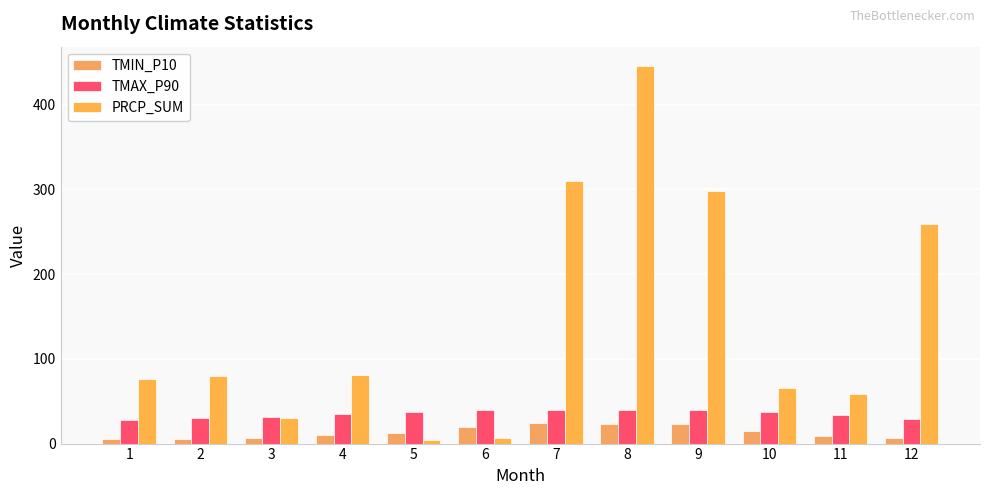

Which series has the widest spread of values?

PRCP_SUM